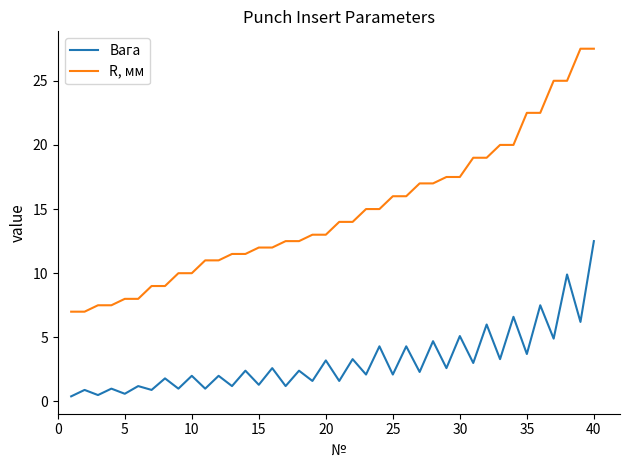

Which series has the largest range (max minus min)?

R, мм